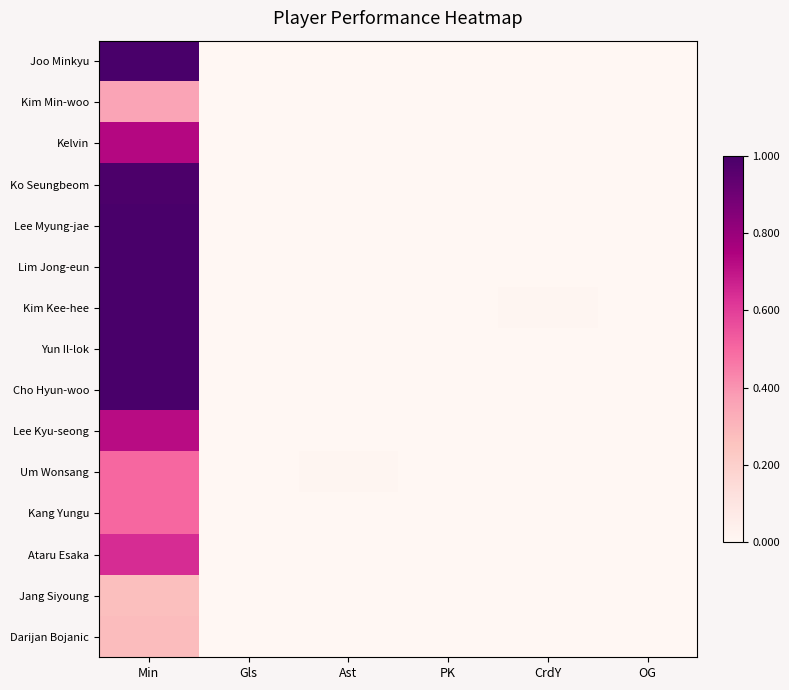

Count the number of data series in this chart.

15